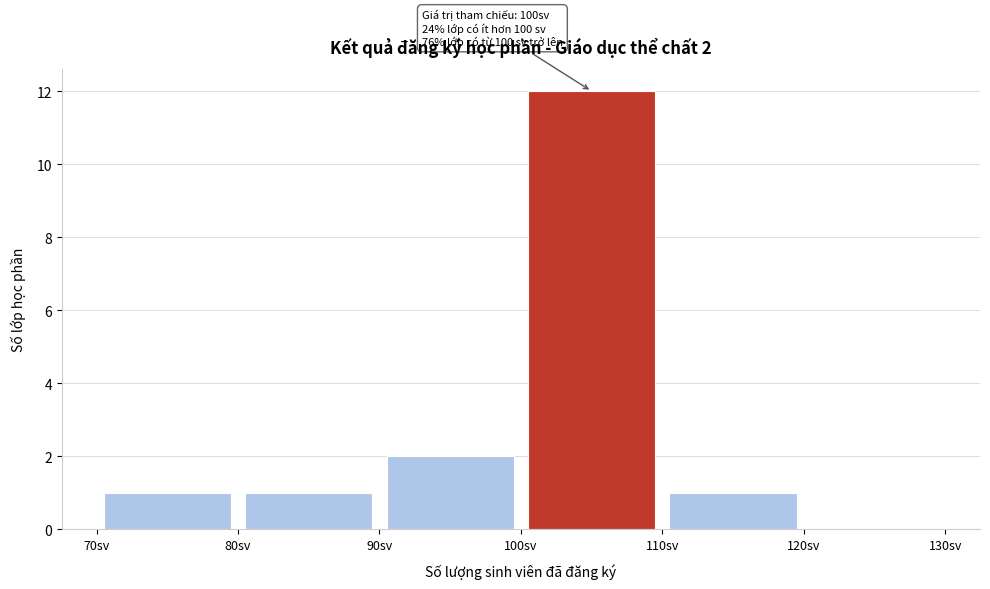

Which range on the x-axis has the tallest bar?

100 to 110